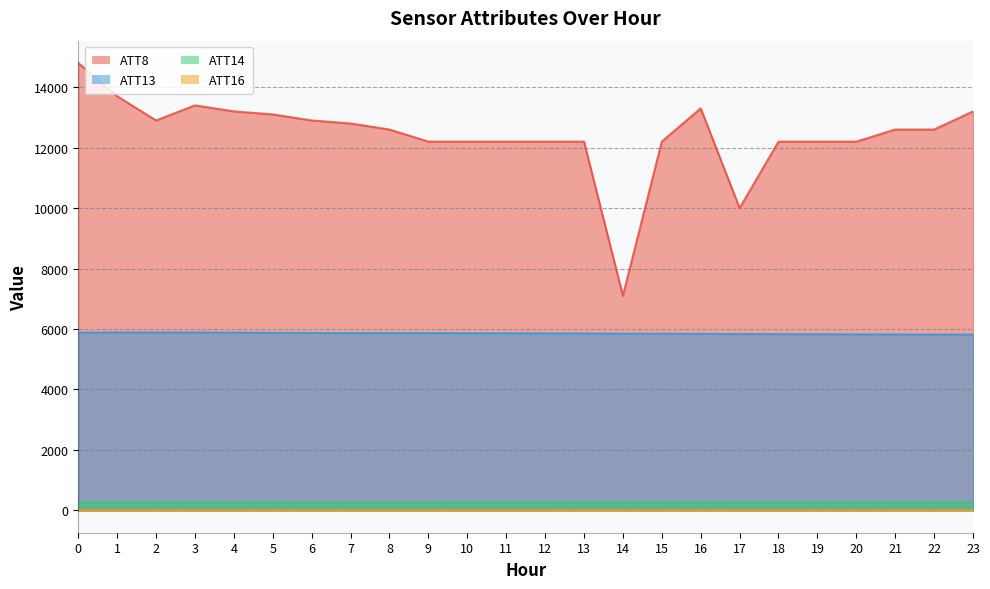

Is it true that ATT13 equals 2413.5 at 13?

False